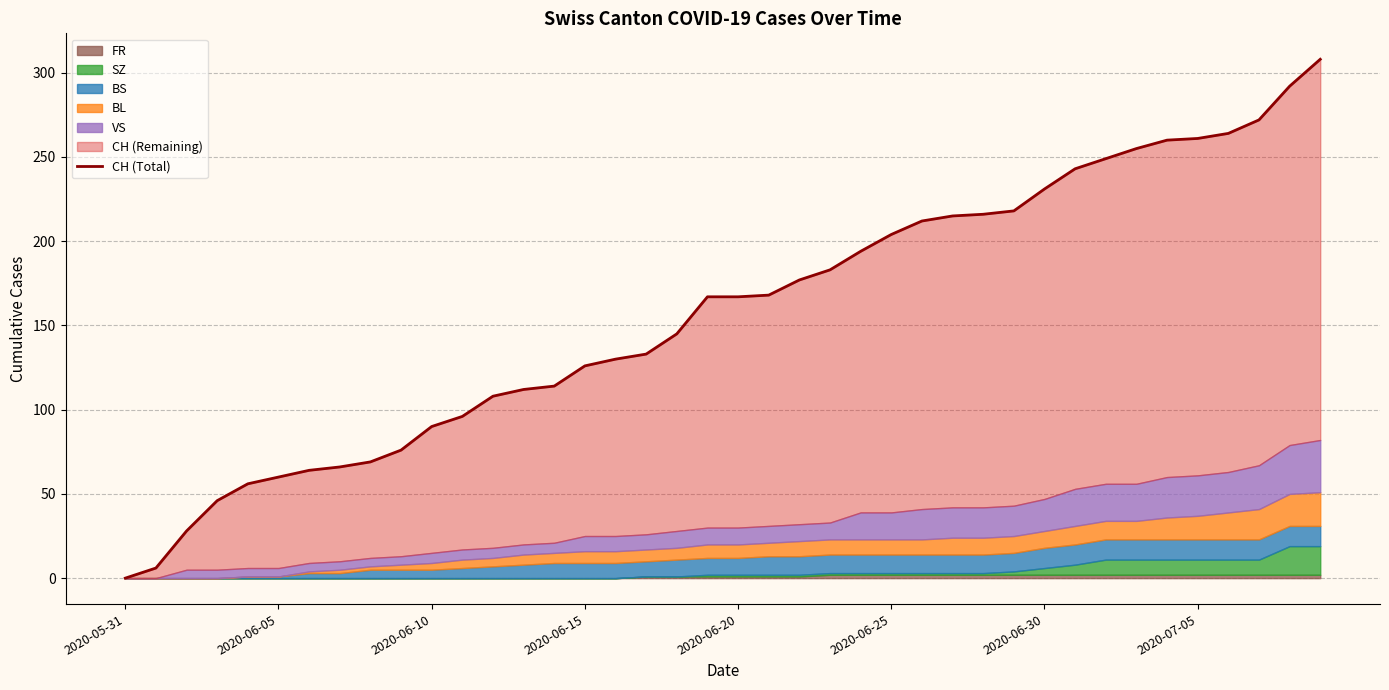

What position from the left is 28?

29